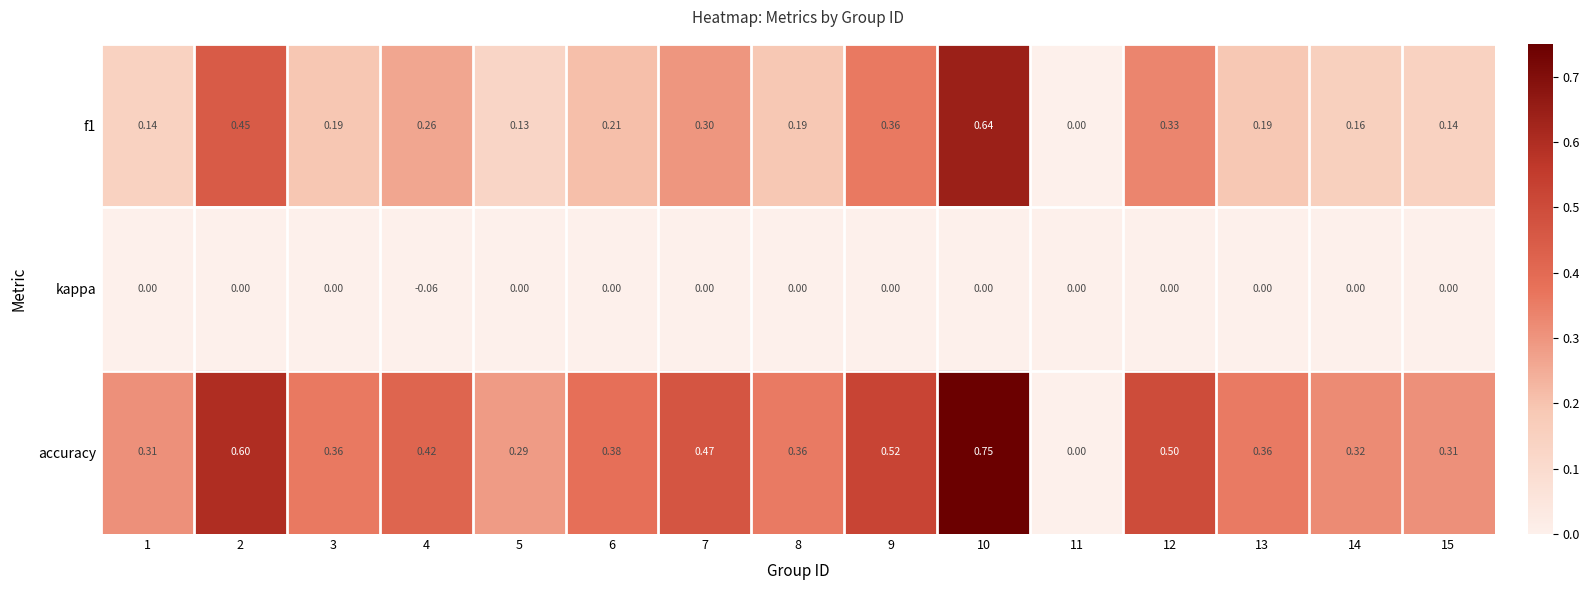

Which series has the widest spread of values?

accuracy